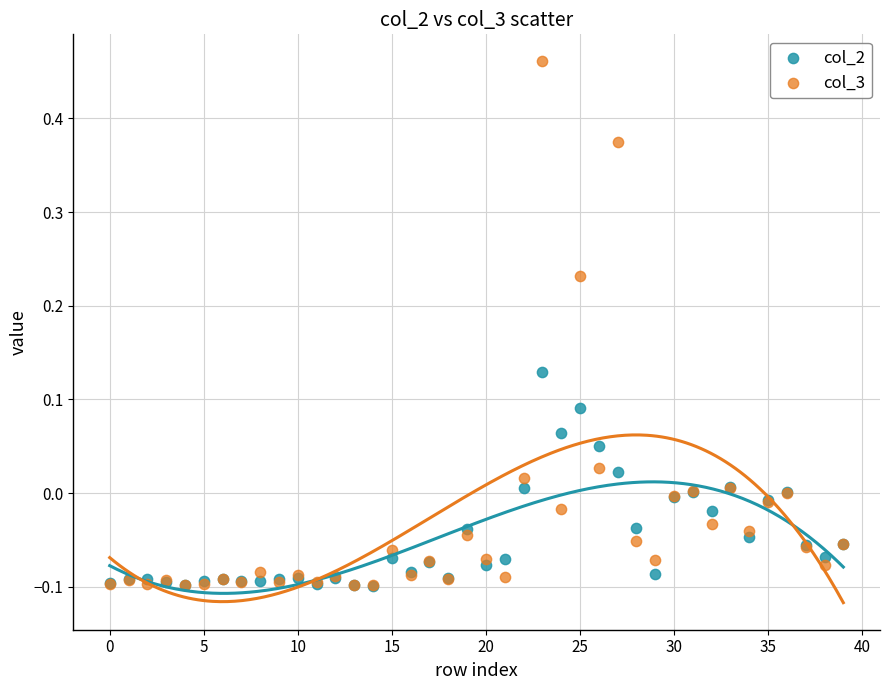

What are all the series names shown in the legend?

col_2, col_3